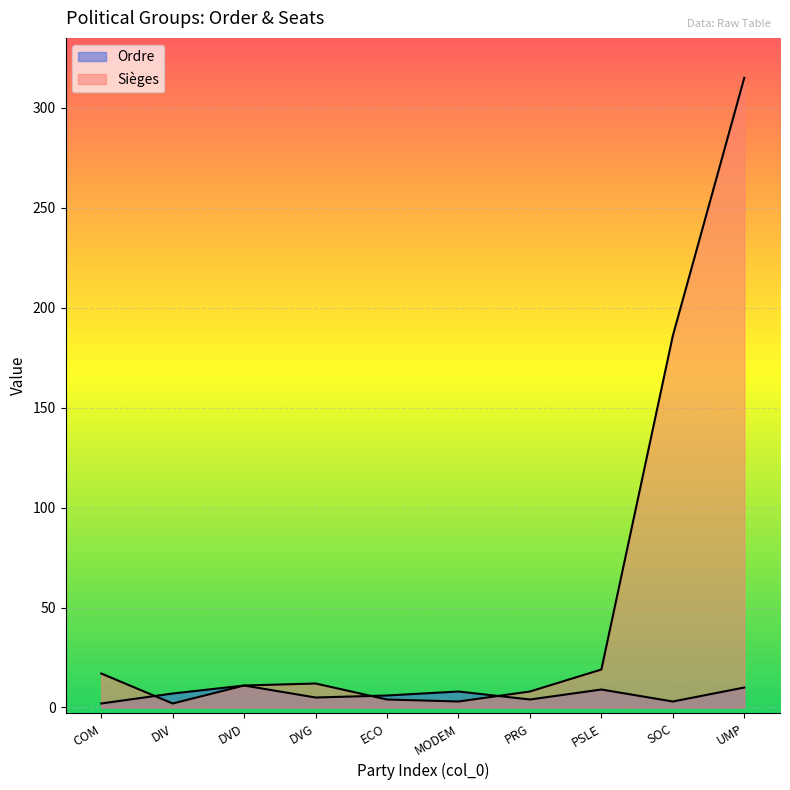

True or false: Sièges and Ordre cross at least once.

True